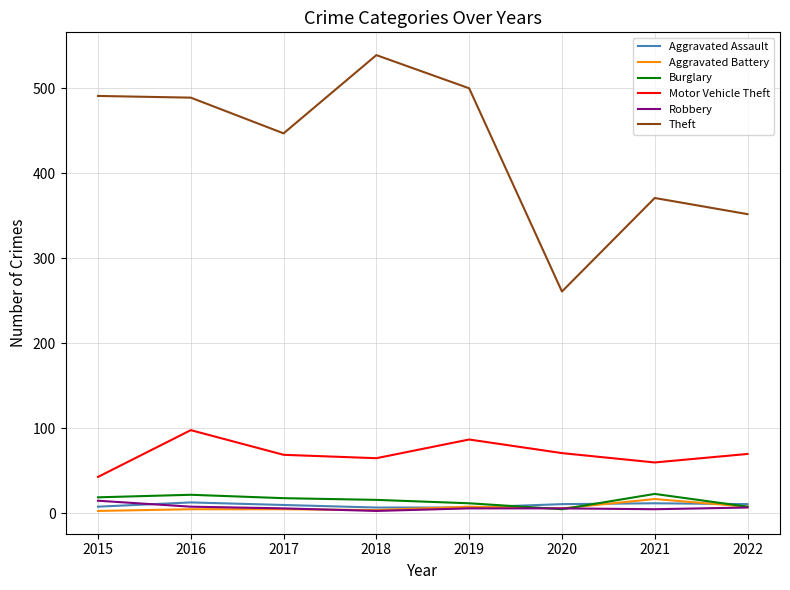

Read the Aggravated Assault value at 2021.

12